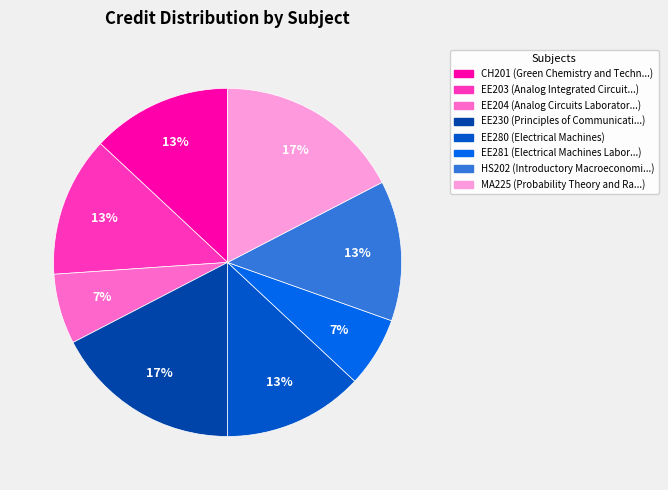

The EE280 slice represents 1% of the pie. True or false?

False